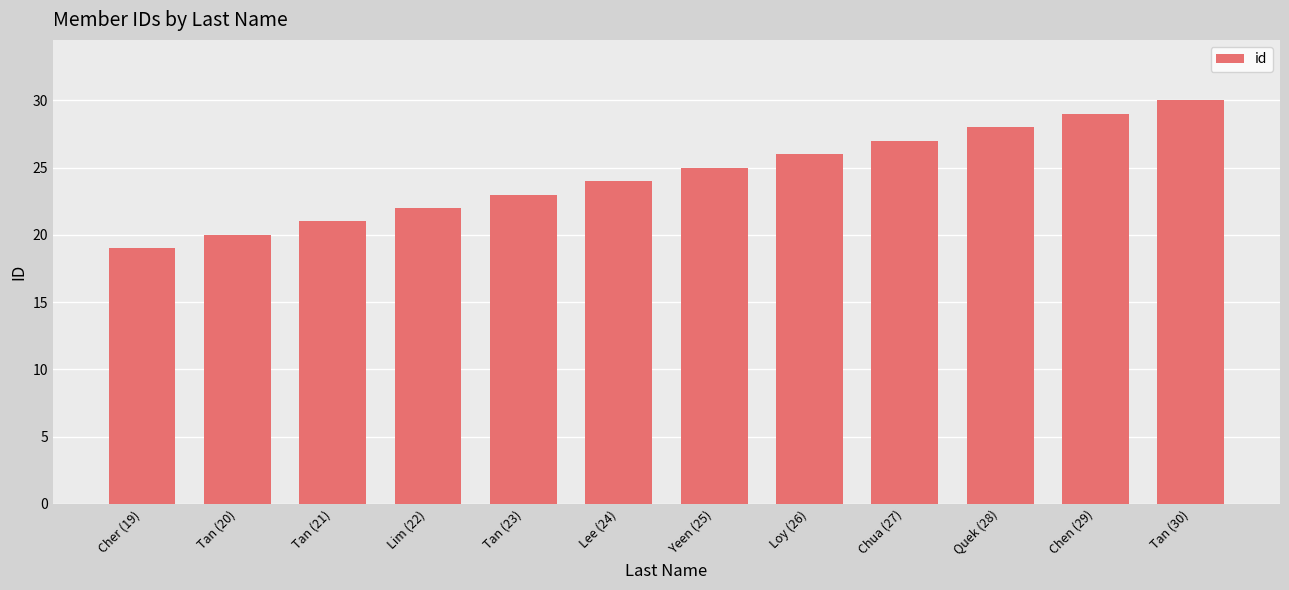

List the labels in order of value, largest first.

Tan (30), Chen (29), Quek (28), Chua (27), Loy (26), Yeen (25), Lee (24), Tan (23), Lim (22), Tan (21), Tan (20), Cher (19)